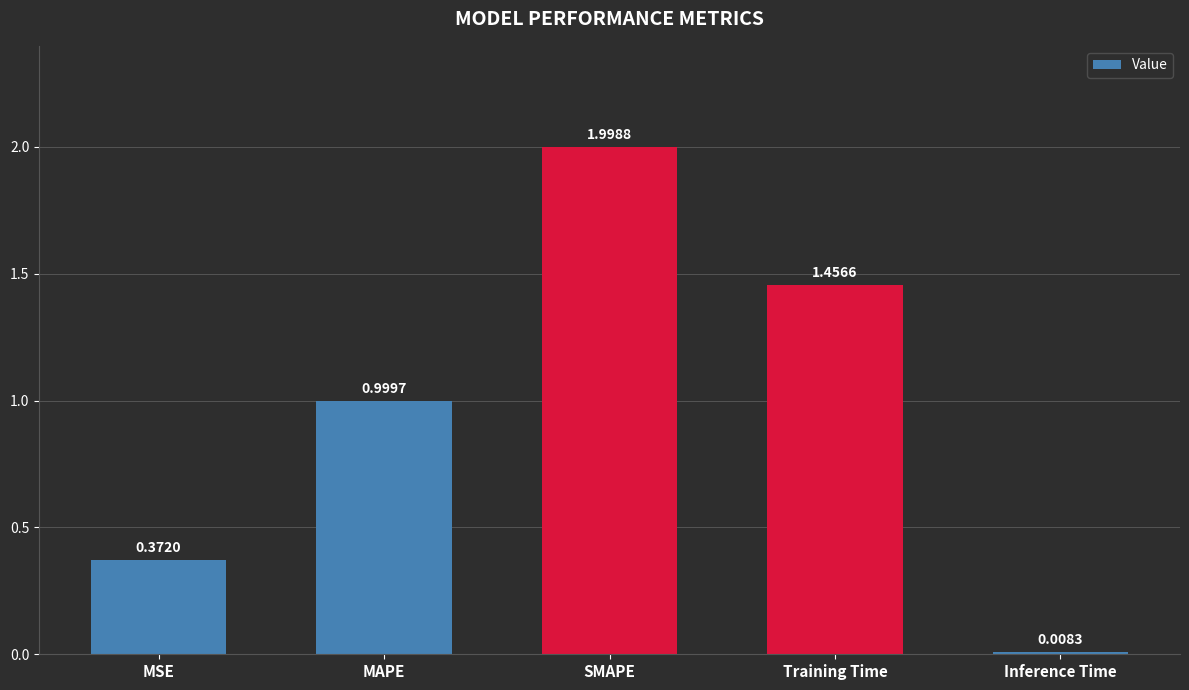

What is the label of the 3rd bar from the left?

SMAPE